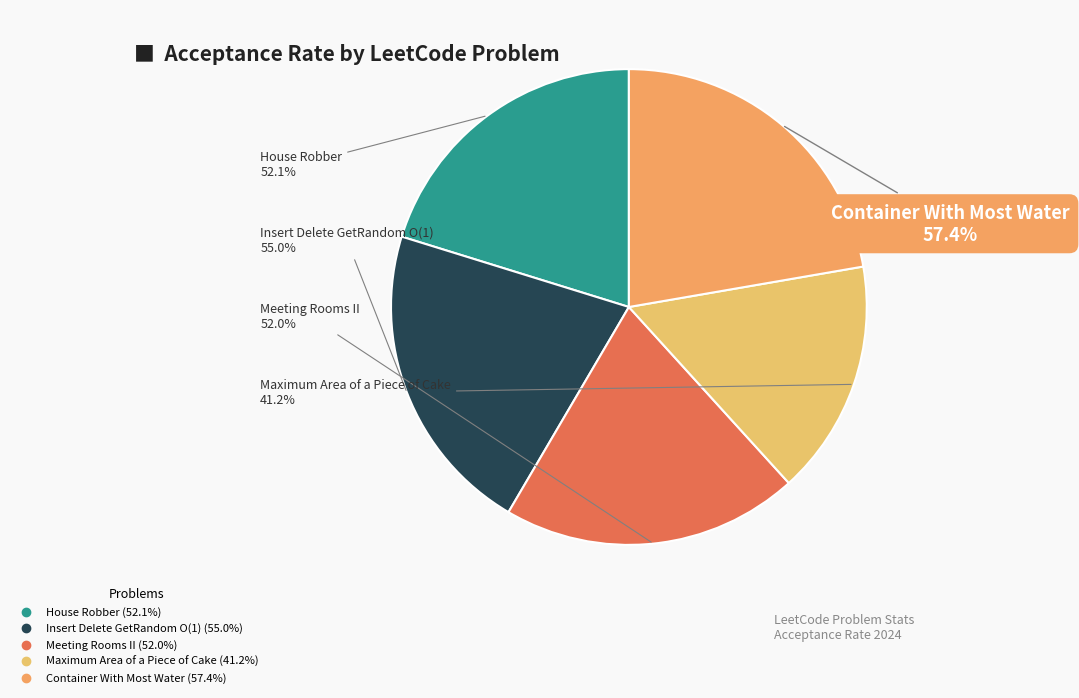

To the nearest percent, what is the combined percentage of Insert Delete GetRandom O(1) and Meeting Rooms II?

42%